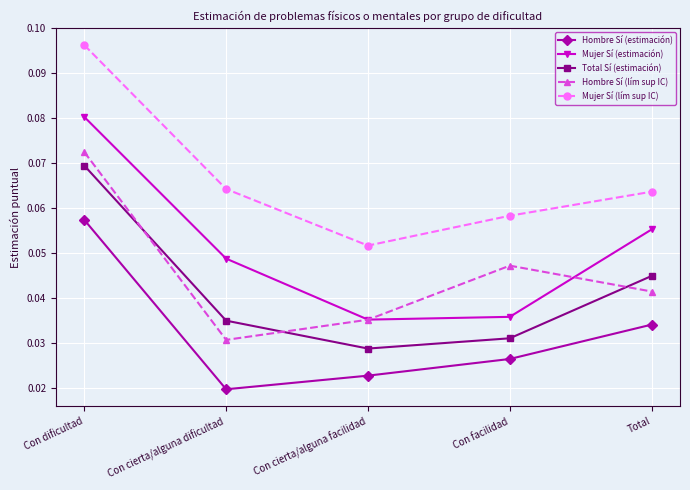

Is it true that Mujer Sí (estimación) equals 0.0 at Con dificultad?

False